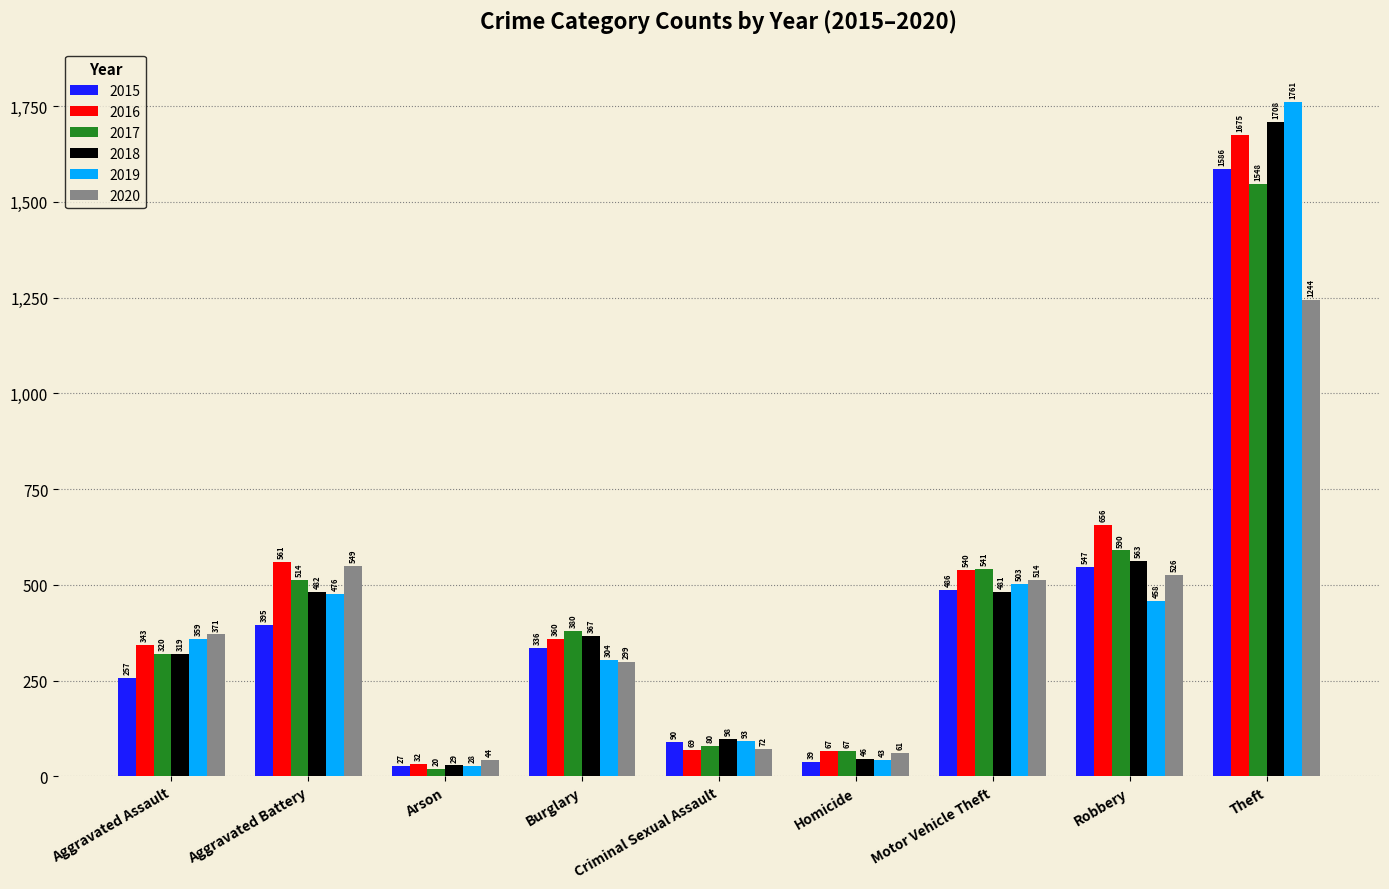

At how many categories does at least one series exceed 1243?

1